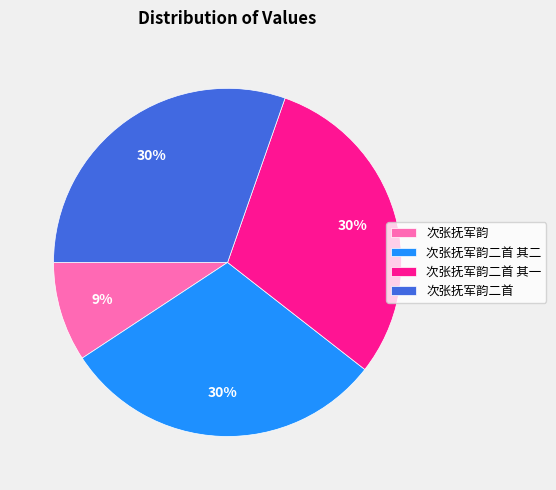

Approximately how many times larger is the value at 次张抚军韵 compared to 次张抚军韵二首?

0.3